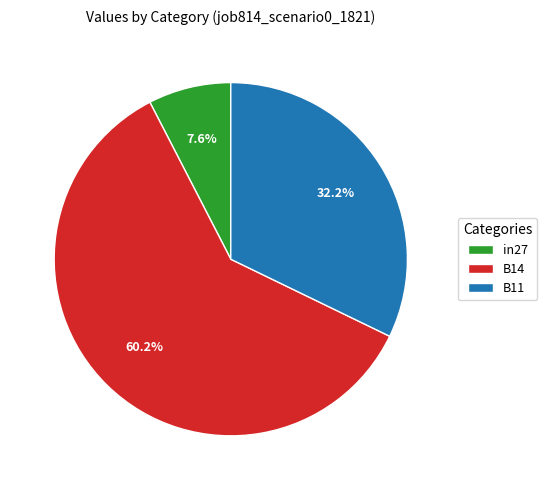

Which category has the biggest portion of the pie?

B14